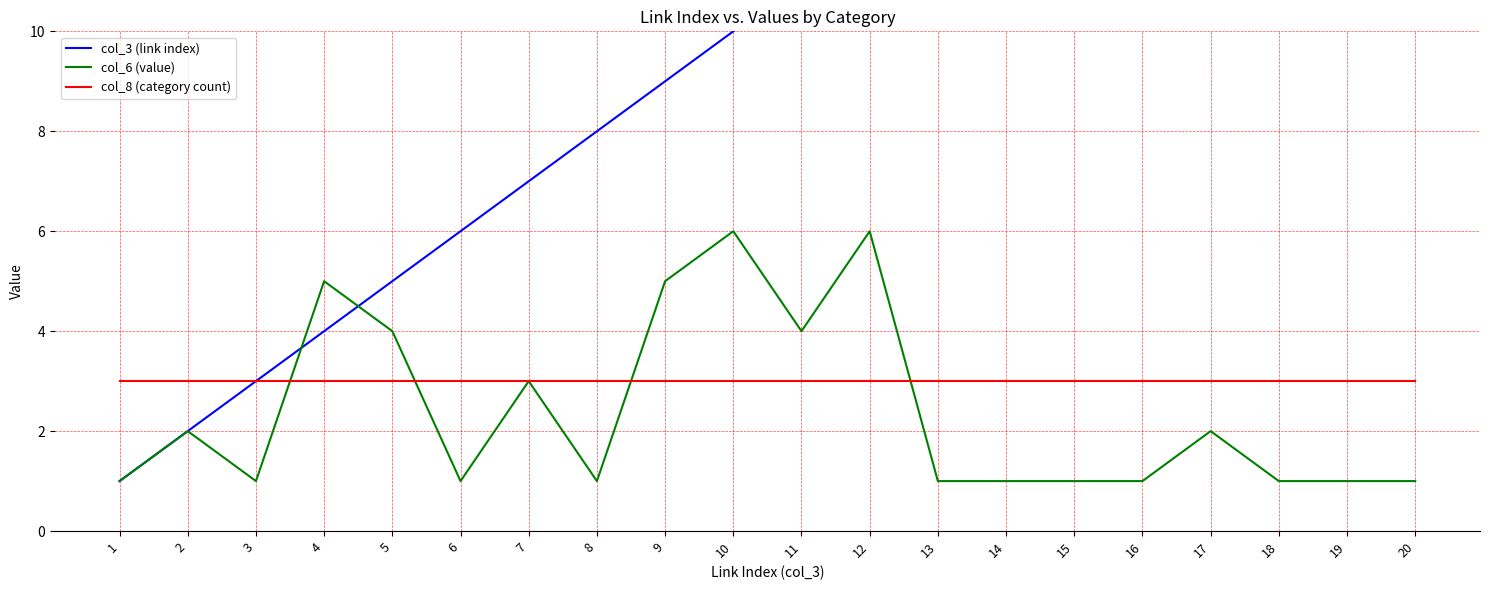

Reading left to right, extract all data points from this chart.

col_3 (link index): 1=1	2=2	3=3	4=4	5=5	6=6	7=7	8=8	9=9	10=10	11=11	12=12	13=13	14=14	15=15	16=16	17=17	18=18	19=19	20=20
col_6 (value): 1=1	2=2	3=1	4=5	5=4	6=1	7=3	8=1	9=5	10=6	11=4	12=6	13=1	14=1	15=1	16=1	17=2	18=1	19=1	20=1
col_8 (category count): 1=3	2=3	3=3	4=3	5=3	6=3	7=3	8=3	9=3	10=3	11=3	12=3	13=3	14=3	15=3	16=3	17=3	18=3	19=3	20=3